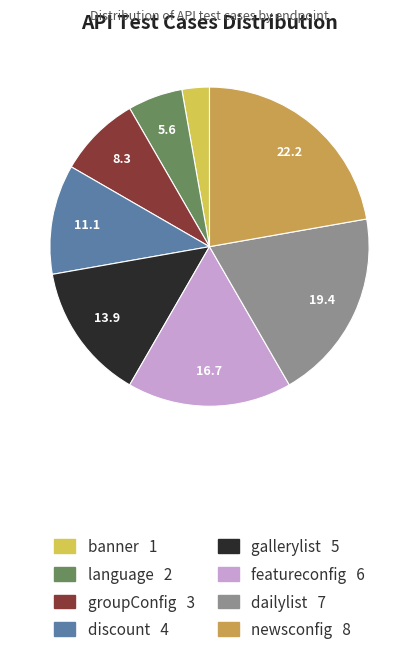

Is there a majority slice in this chart?

No